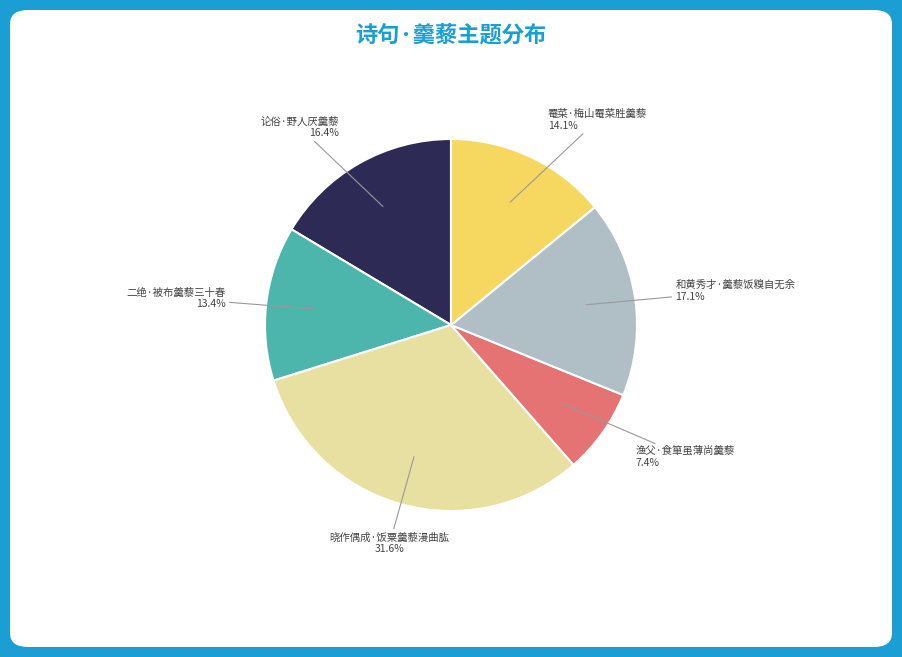

Is the sum of 二绝·被布羹藜三十春 and 晓作偶成·饭粟羹藜漫曲肱 greater than half?

No